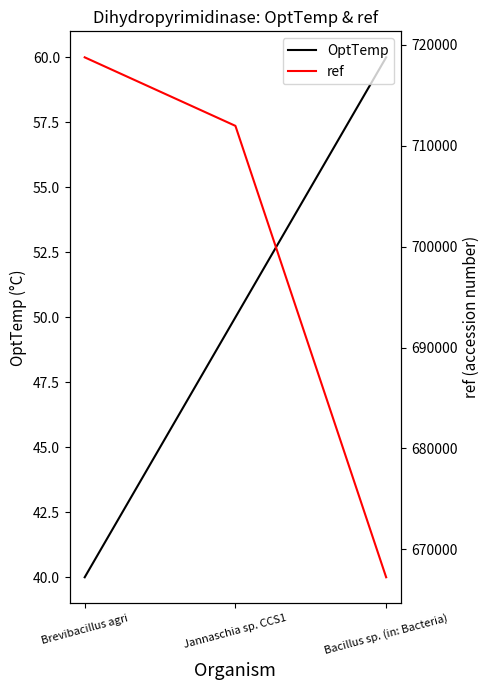

Reading right to left, list all the values displayed in this chart.

OptTemp: Bacillus sp. (in: Bacteria)=60	Jannaschia sp. CCS1=50	Brevibacillus agri=40
ref: Bacillus sp. (in: Bacteria)=667228	Jannaschia sp. CCS1=711972	Brevibacillus agri=718765